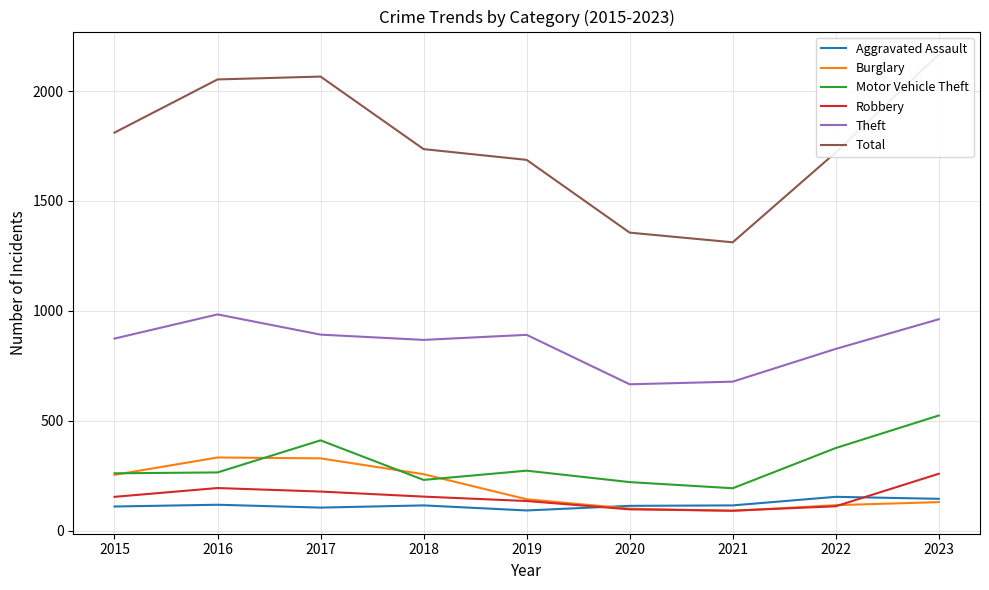

Reading right to left, extract all data points from this chart.

Aggravated Assault: 2023=145	2022=154	2021=115	2020=113	2019=92	2018=115	2017=105	2016=118	2015=110
Burglary: 2023=130	2022=116	2021=90	2020=100	2019=143	2018=257	2017=329	2016=333	2015=254
Motor Vehicle Theft: 2023=524	2022=376	2021=193	2020=221	2019=273	2018=231	2017=411	2016=265	2015=261
Robbery: 2023=259	2022=111	2021=91	2020=97	2019=135	2018=155	2017=178	2016=194	2015=154
Theft: 2023=962	2022=827	2021=678	2020=666	2019=891	2018=868	2017=892	2016=984	2015=874
Total: 2023=2167	2022=1721	2021=1312	2020=1356	2019=1687	2018=1736	2017=2066	2016=2053	2015=1811